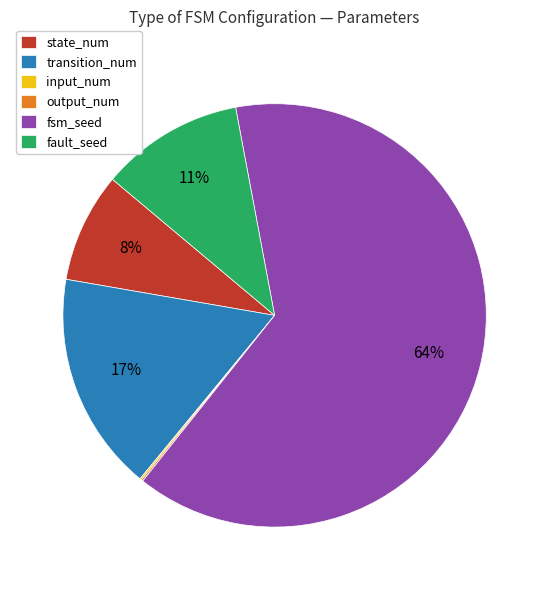

Which category accounts for the majority?

fsm_seed